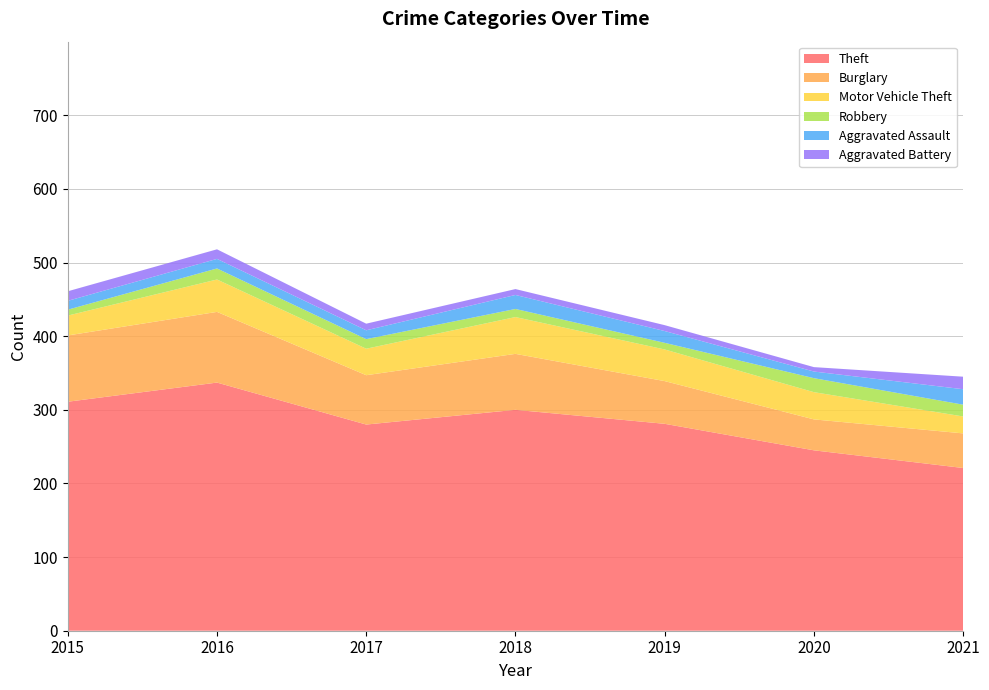

True or false: Theft has a value of 108 at 2018.

False